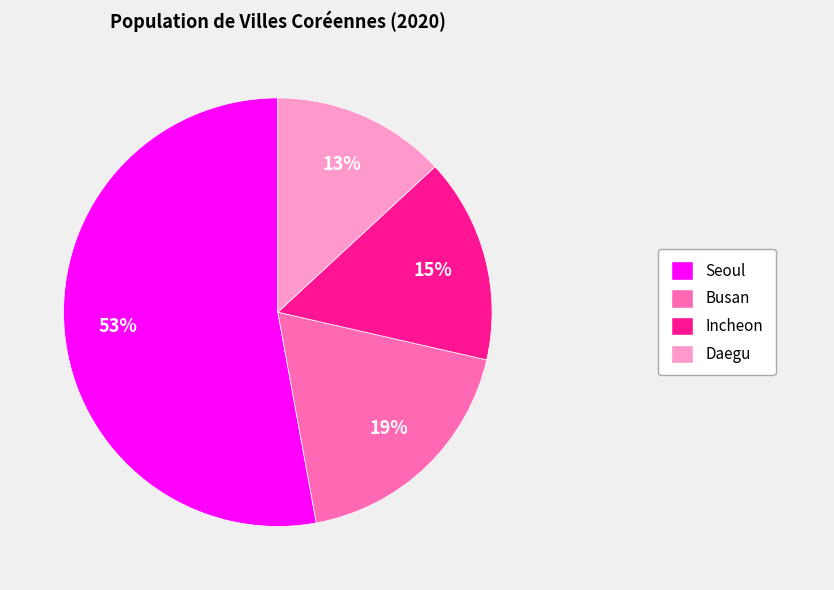

Count the number of slices in the pie.

4